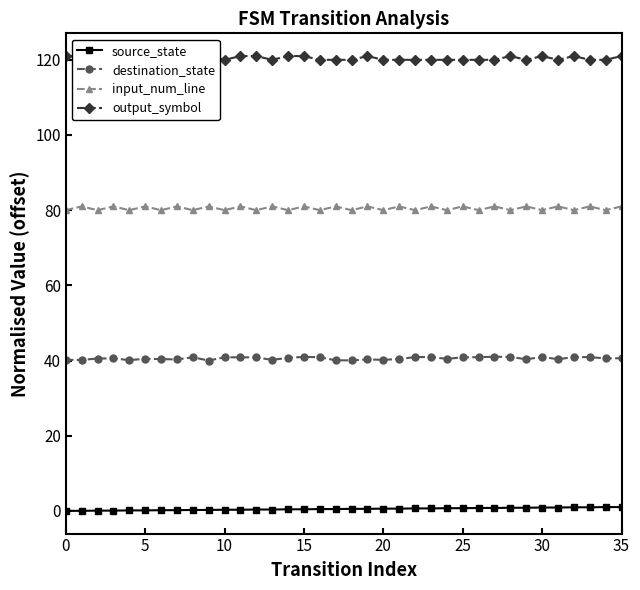

How many data points does each series have?

36